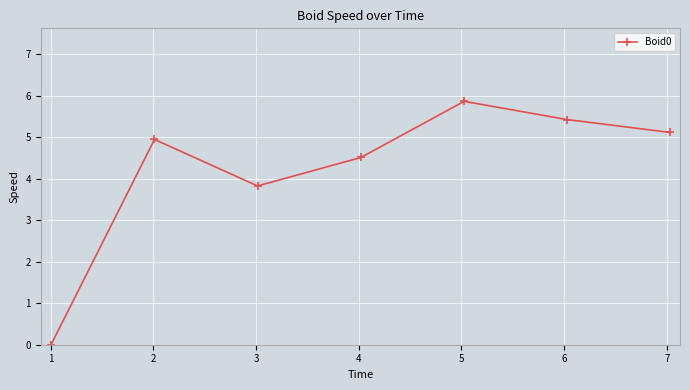

How many points are higher than both their immediate neighbors (excluding endpoints)?

2